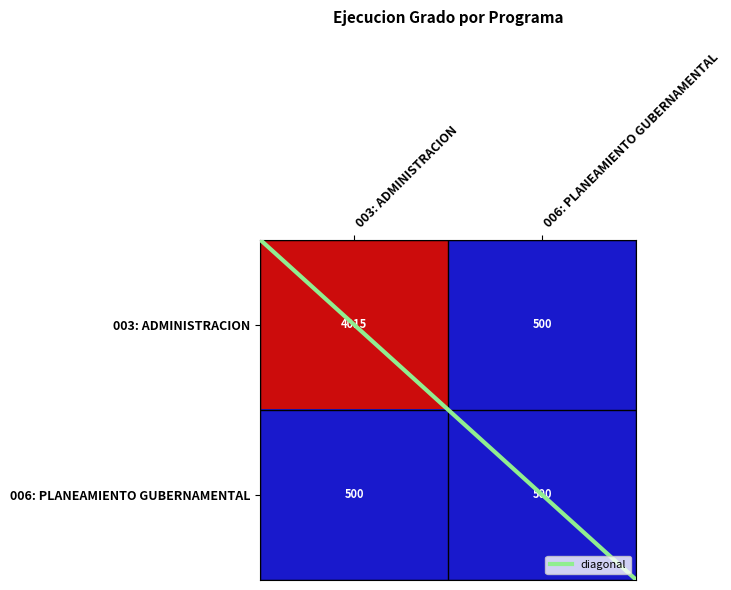

At which category is the sum across all series the highest?

003: ADMINISTRACION